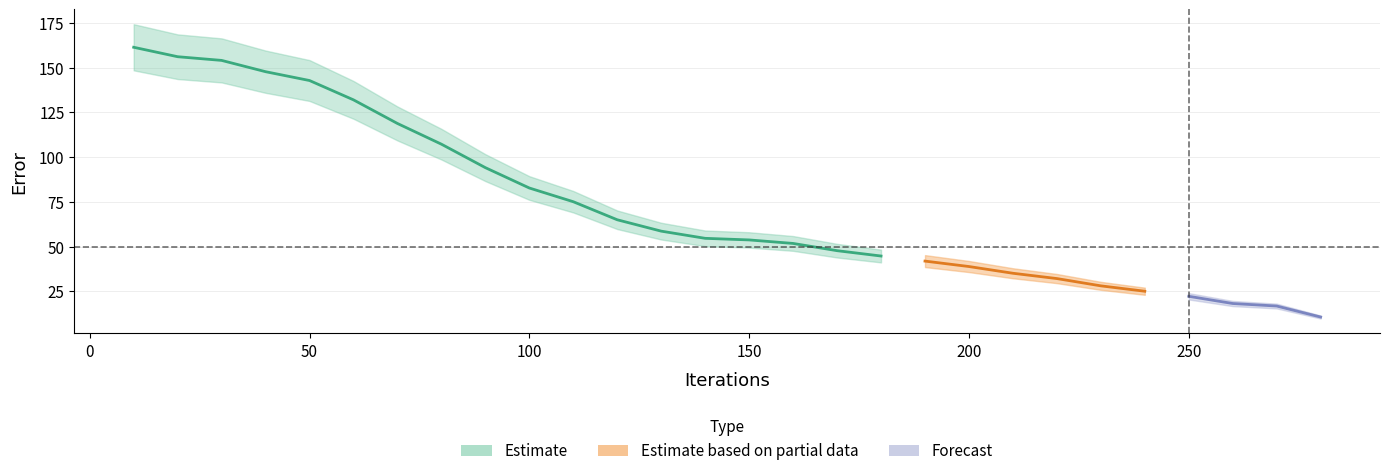

Count the number of categories in the chart.

28